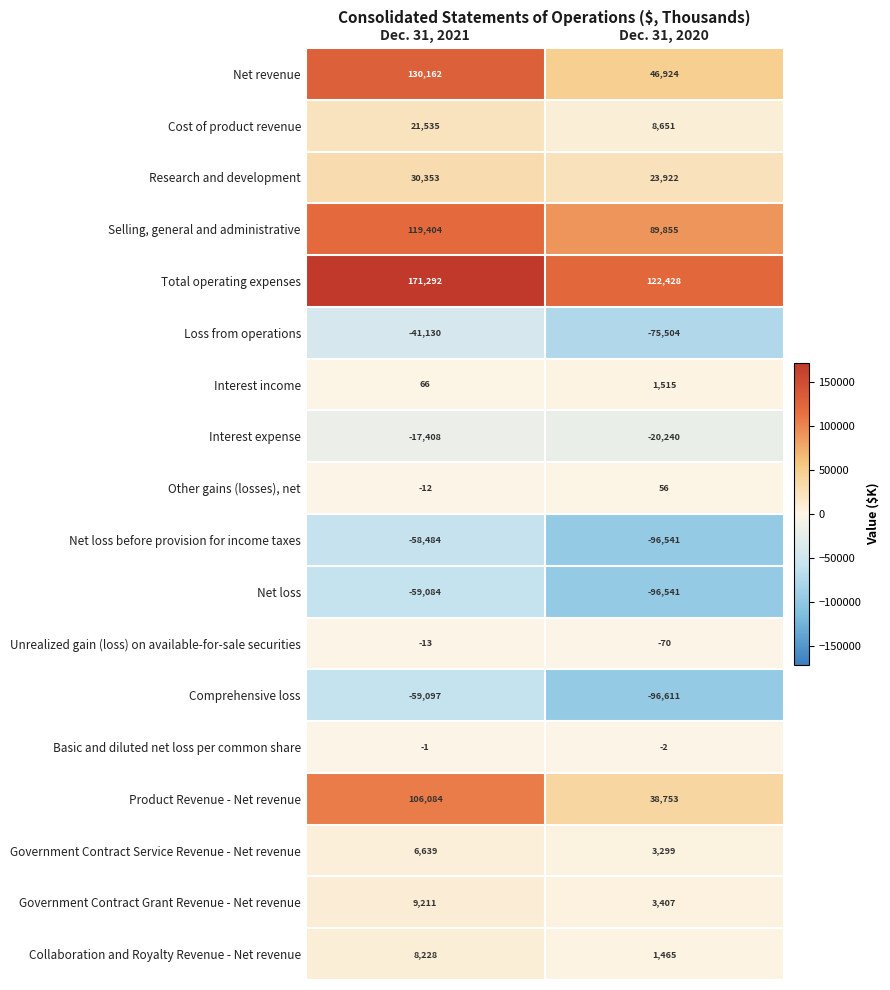

Rank the series by their maximum value, from lowest to highest.

Comprehensive loss, Net loss, Net loss before provision for income taxes, Loss from operations, Interest expense, Unrealized gain (loss) on available-for-sale securities, Basic and diluted net loss per common share, Other gains (losses), net, Interest income, Government Contract Service Revenue - Net revenue, Collaboration and Royalty Revenue - Net revenue, Government Contract Grant Revenue - Net revenue, Cost of product revenue, Research and development, Product Revenue - Net revenue, Selling, general and administrative, Net revenue, Total operating expenses